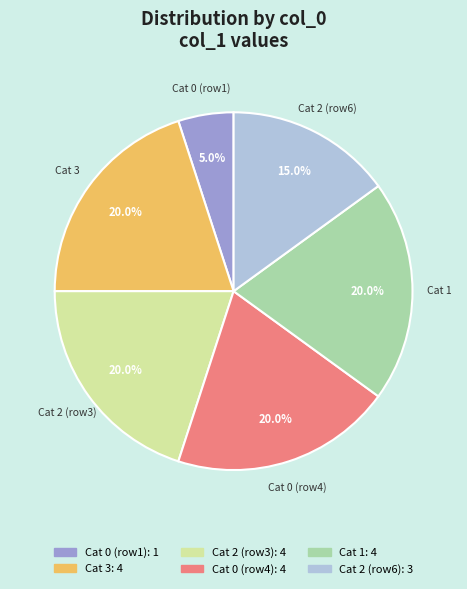

Which category has the smallest portion of the pie?

Cat 0 (row1)